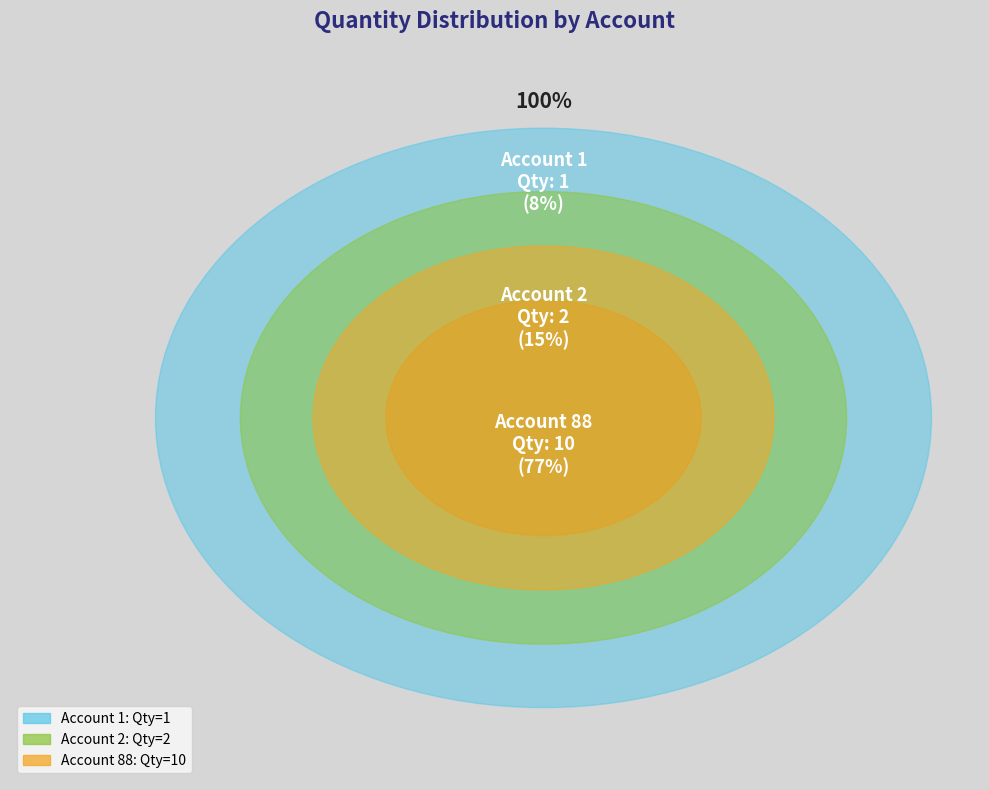

To the nearest percent, what portion does 2 represent?

15%